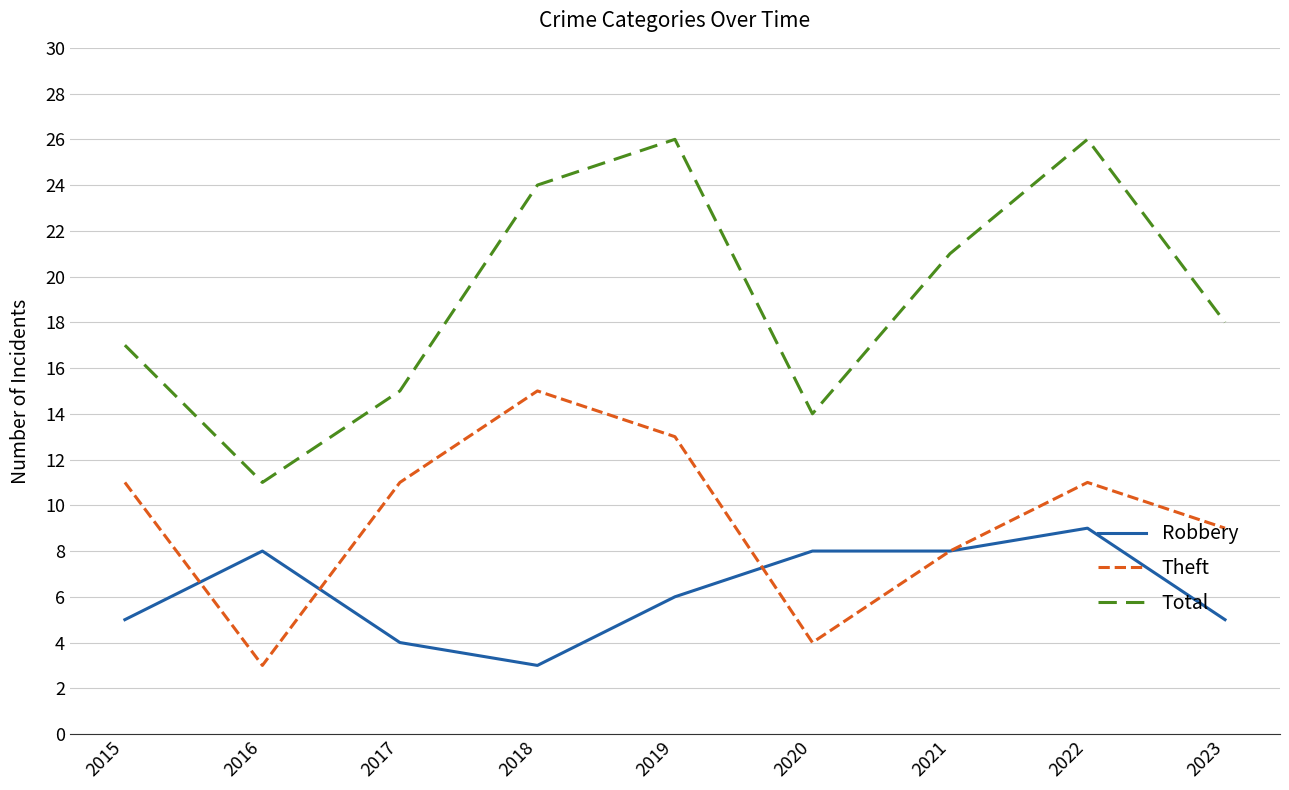

At which label does Total first exceed 18?

2018